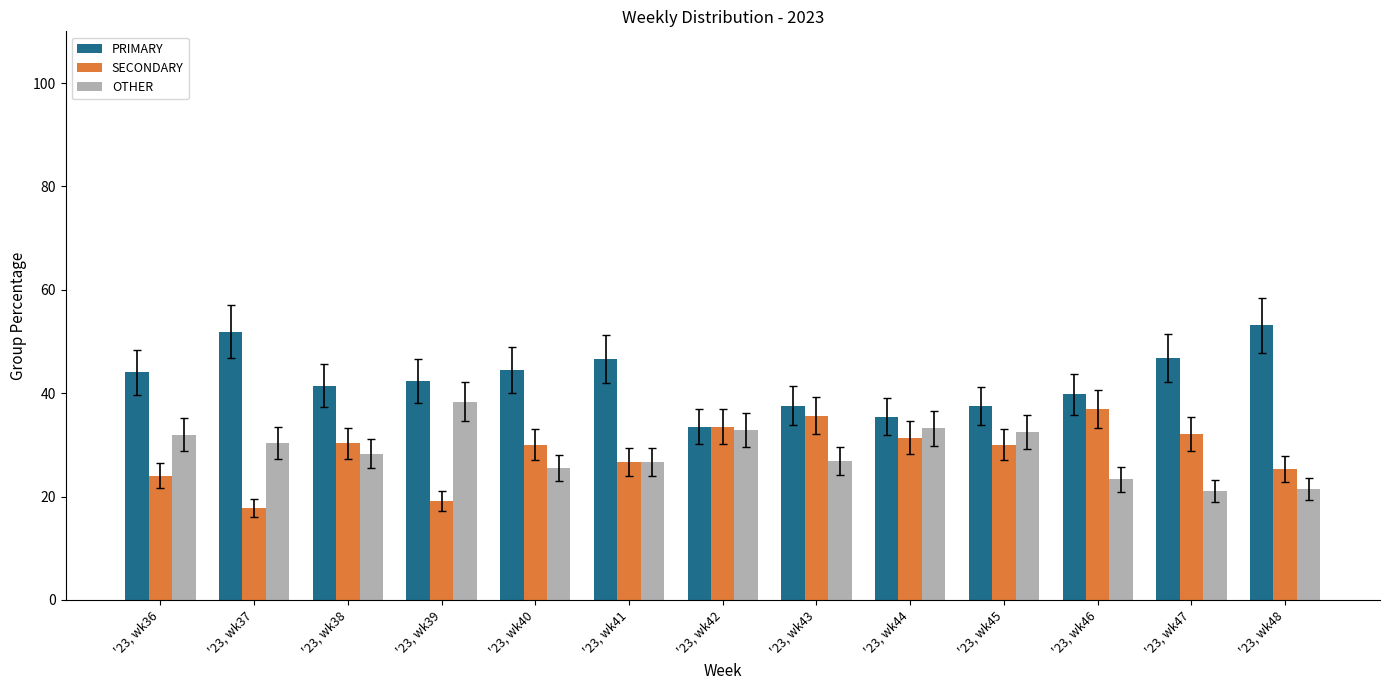

Where does the PRIMARY series first go above 42?

'23, wk36